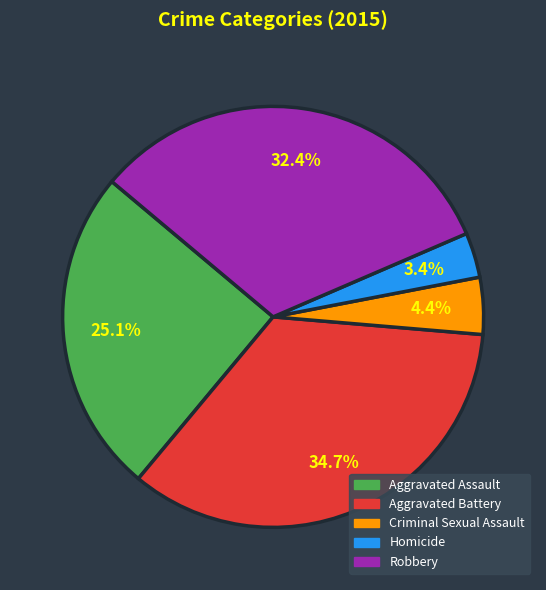

Which category has the smallest portion of the pie?

Homicide